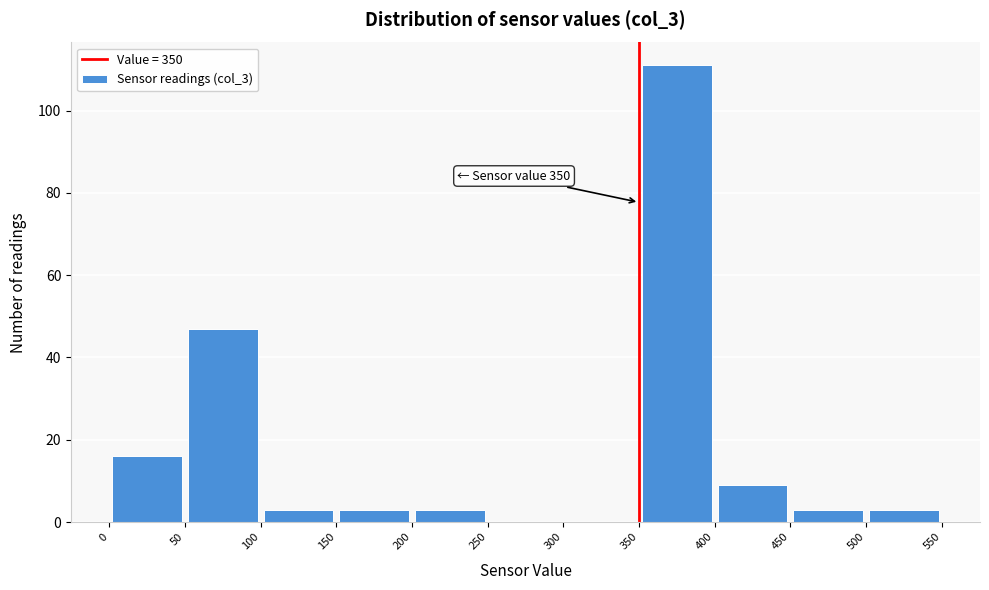

Which range on the x-axis has the tallest bar?

350 to 400